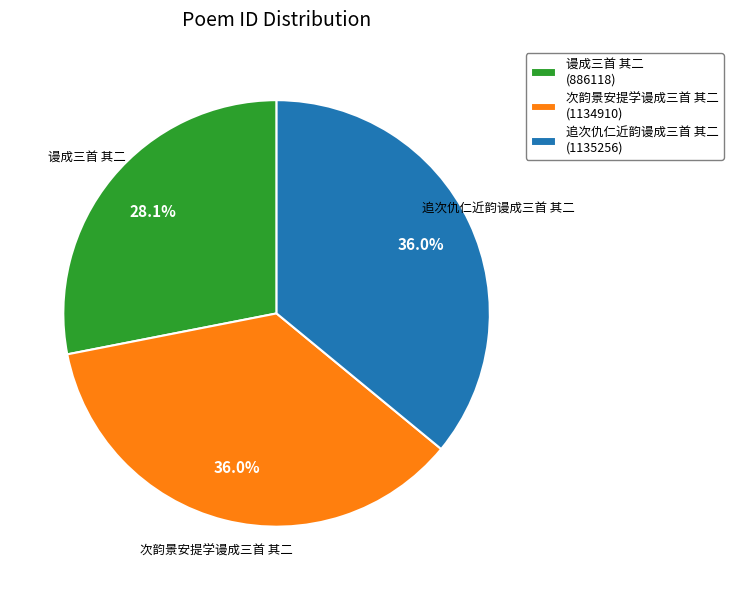

What is the smallest slice in the pie chart?

谩成三首 其二